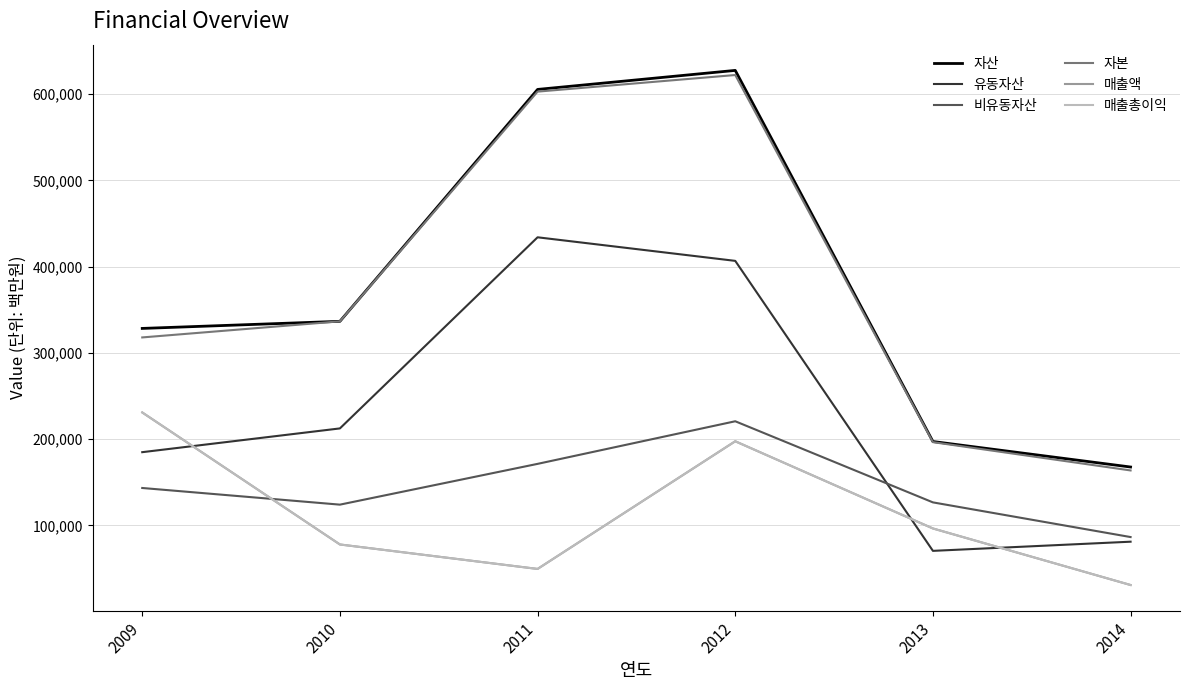

How many series are shown in this chart?

6